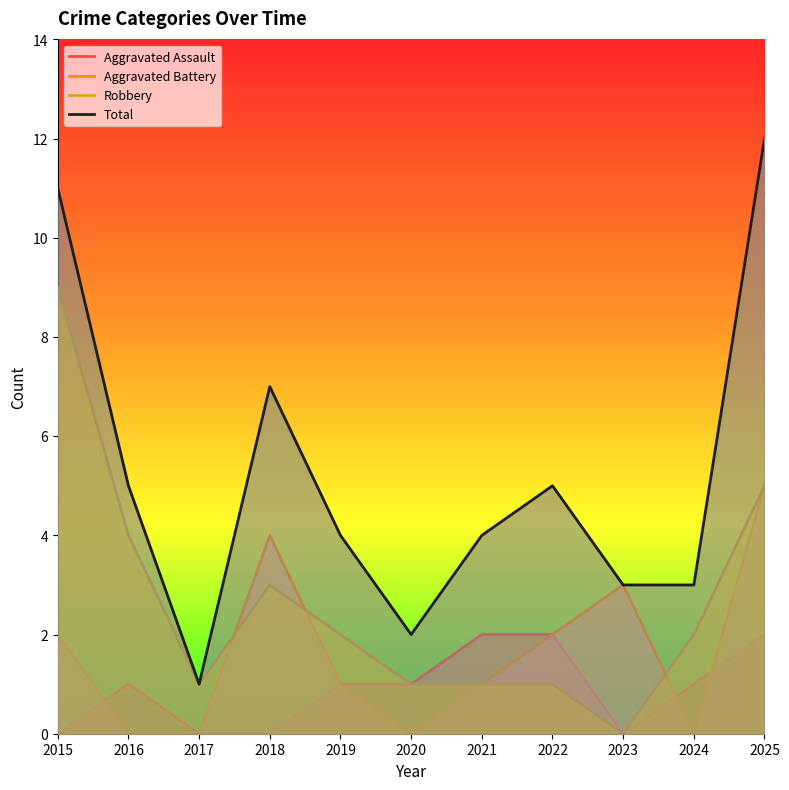

What value does the Total series have at 2019?

4